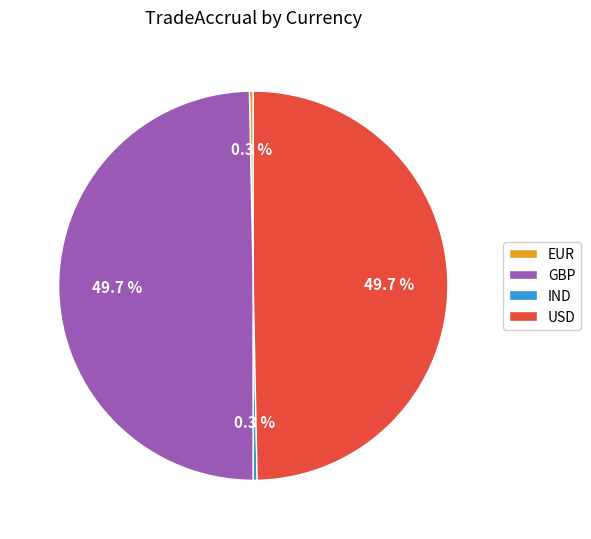

How many slices are in this pie chart?

4